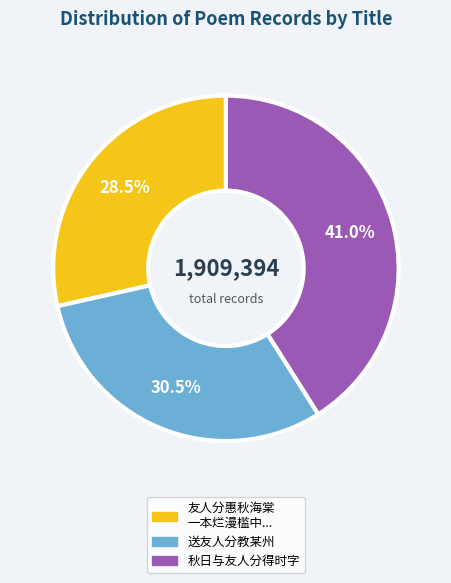

Is there any slice that represents more than half of the pie?

No